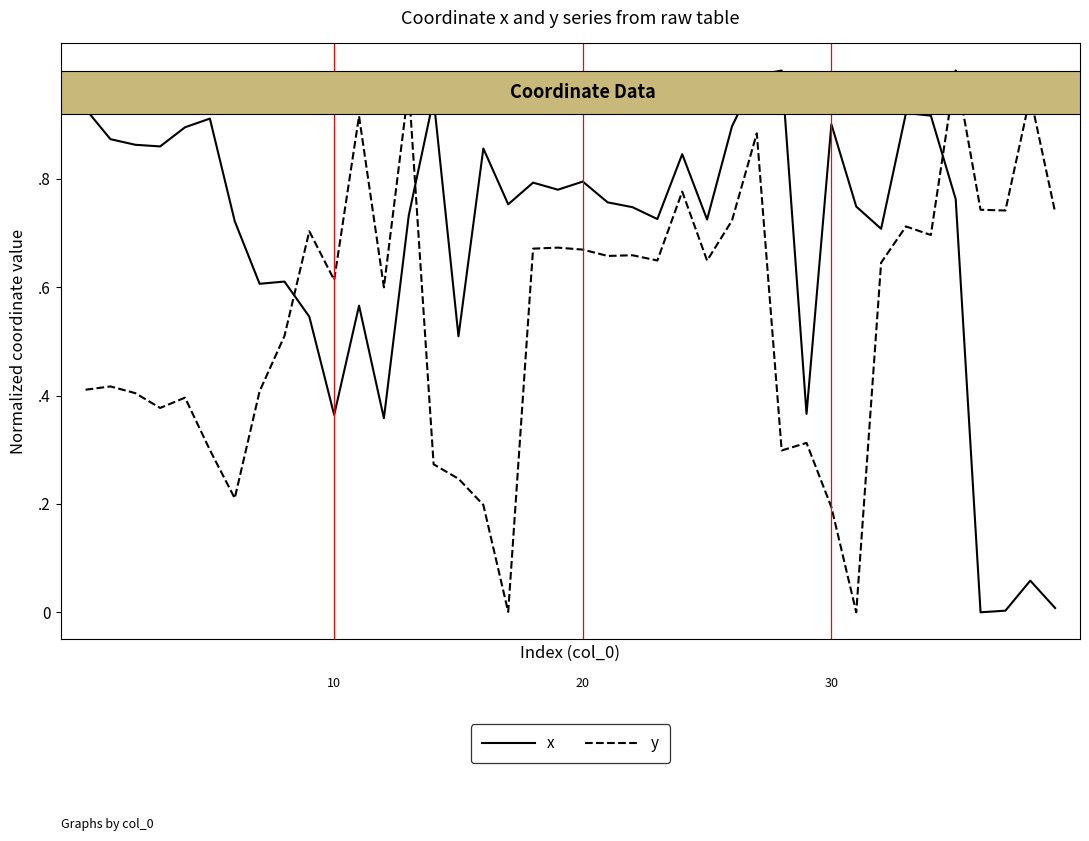

True or false: y has more than 0 points higher than both neighbors.

True